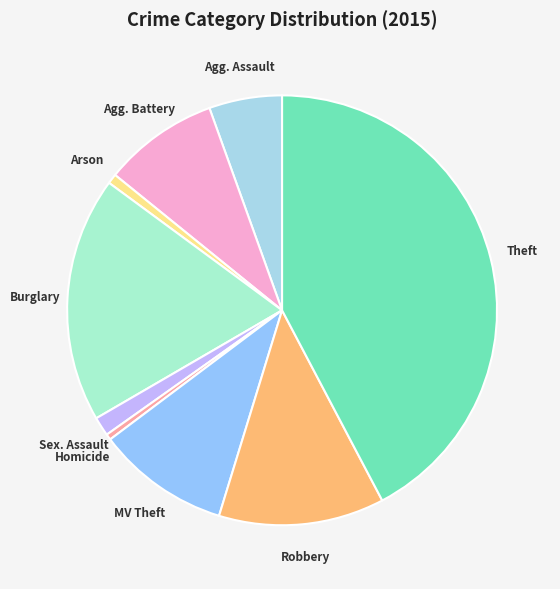

What is the smallest slice in the pie chart?

Homicide